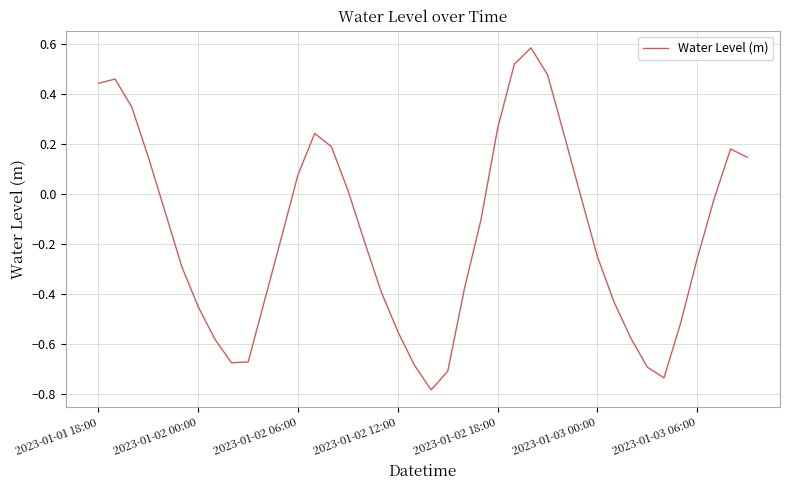

What is the minimum value shown in the chart?

-0.8